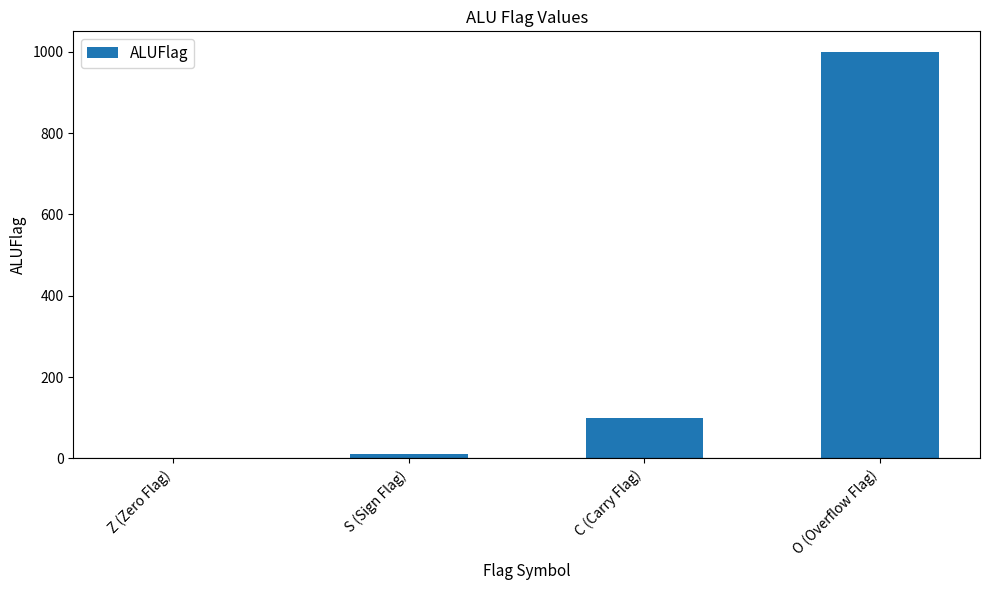

What is the difference between the values at C (Carry Flag) and O (Overflow Flag)?

900